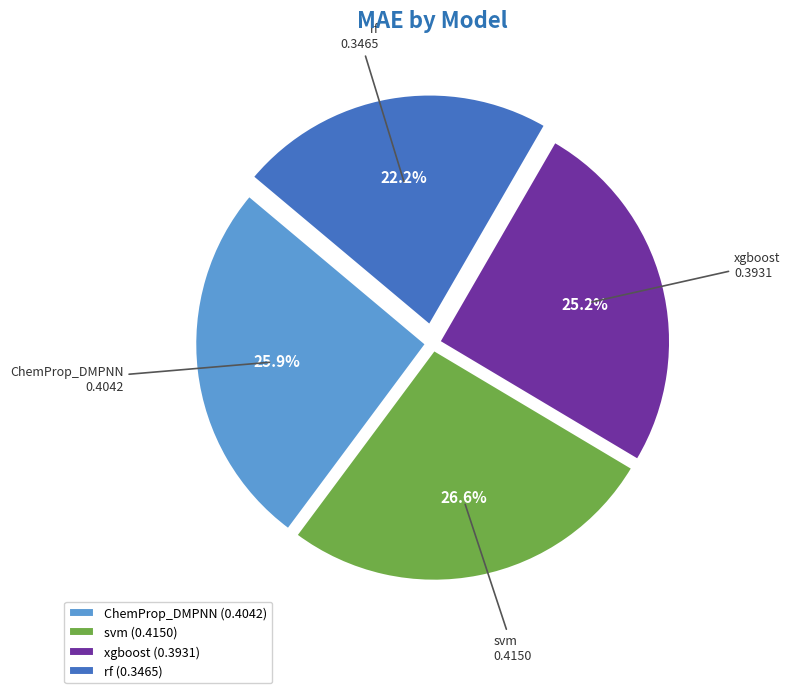

Which category has the biggest portion of the pie?

svm